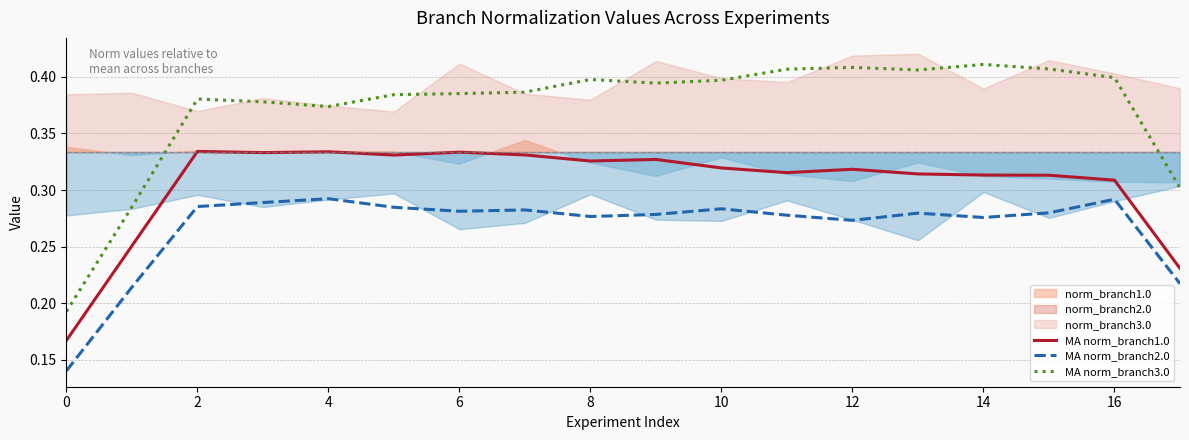

At which category does MA norm_branch2.0 reach its first local peak?

4